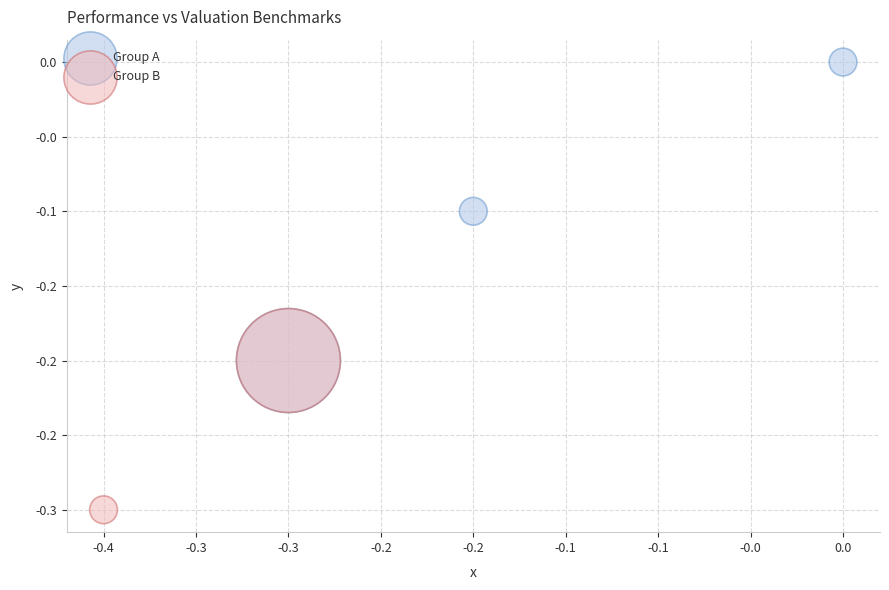

Which series reaches the minimum Y coordinate?

Group B